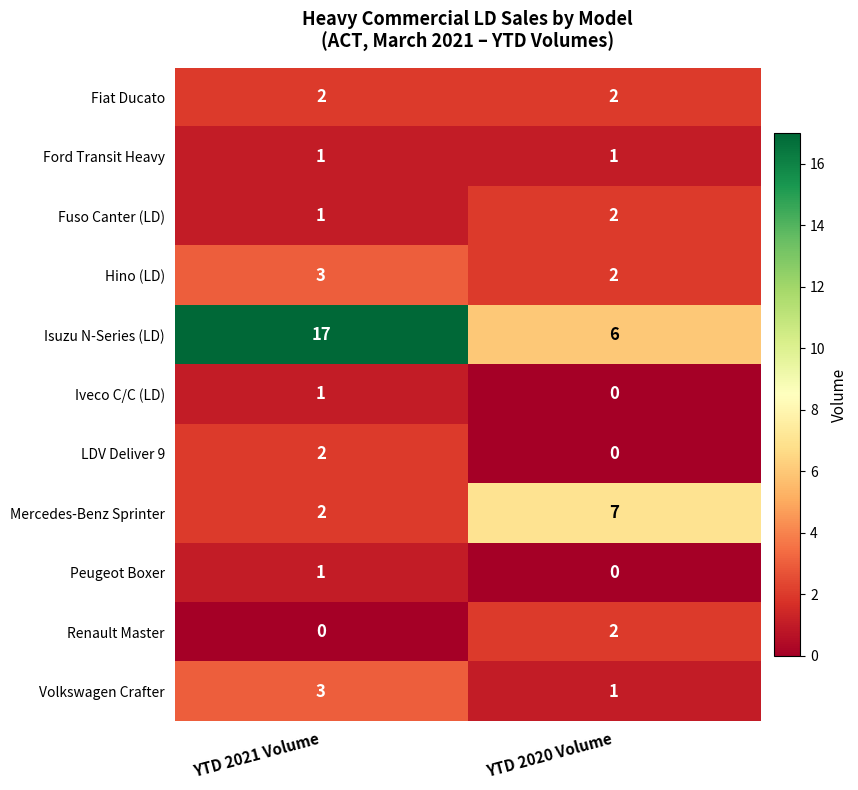

The Ford Transit Heavy series shows 1 at YTD 2020 Volume. True or false?

True